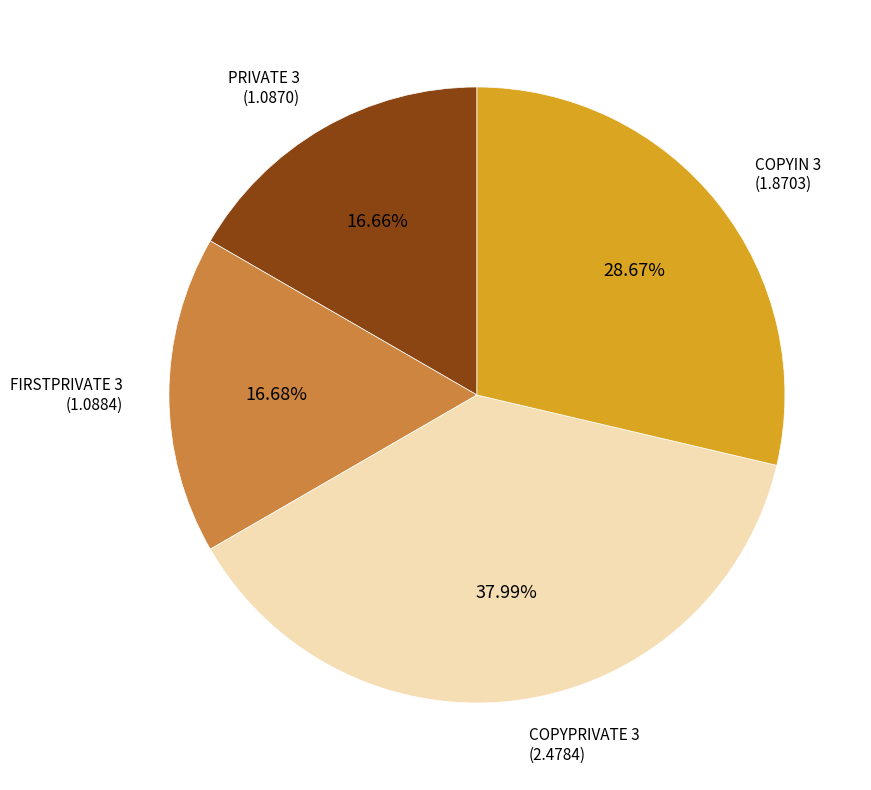

Is it true that COPYIN 3 is 42% of the pie?

False